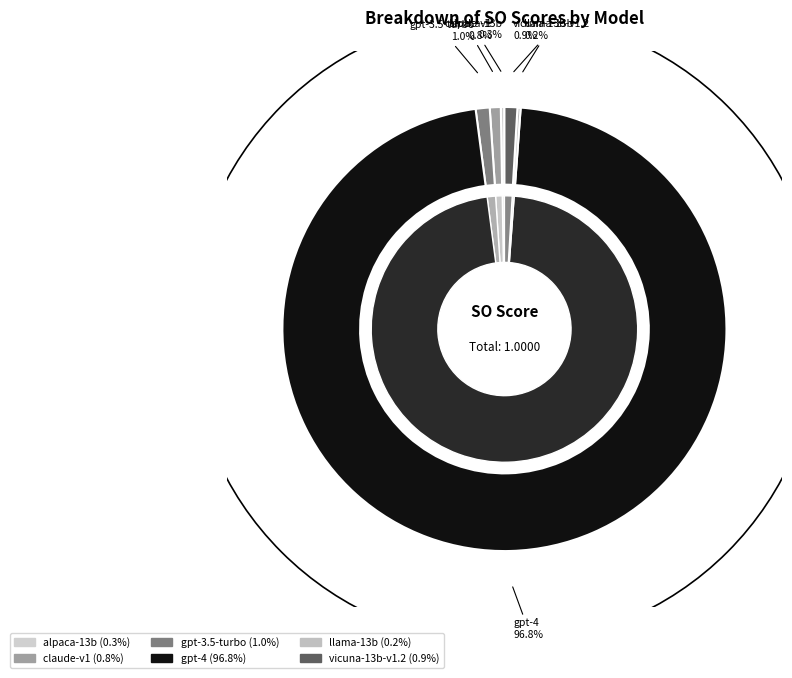

To the nearest percent, what is the difference between the largest and smallest slice percentages?

97%